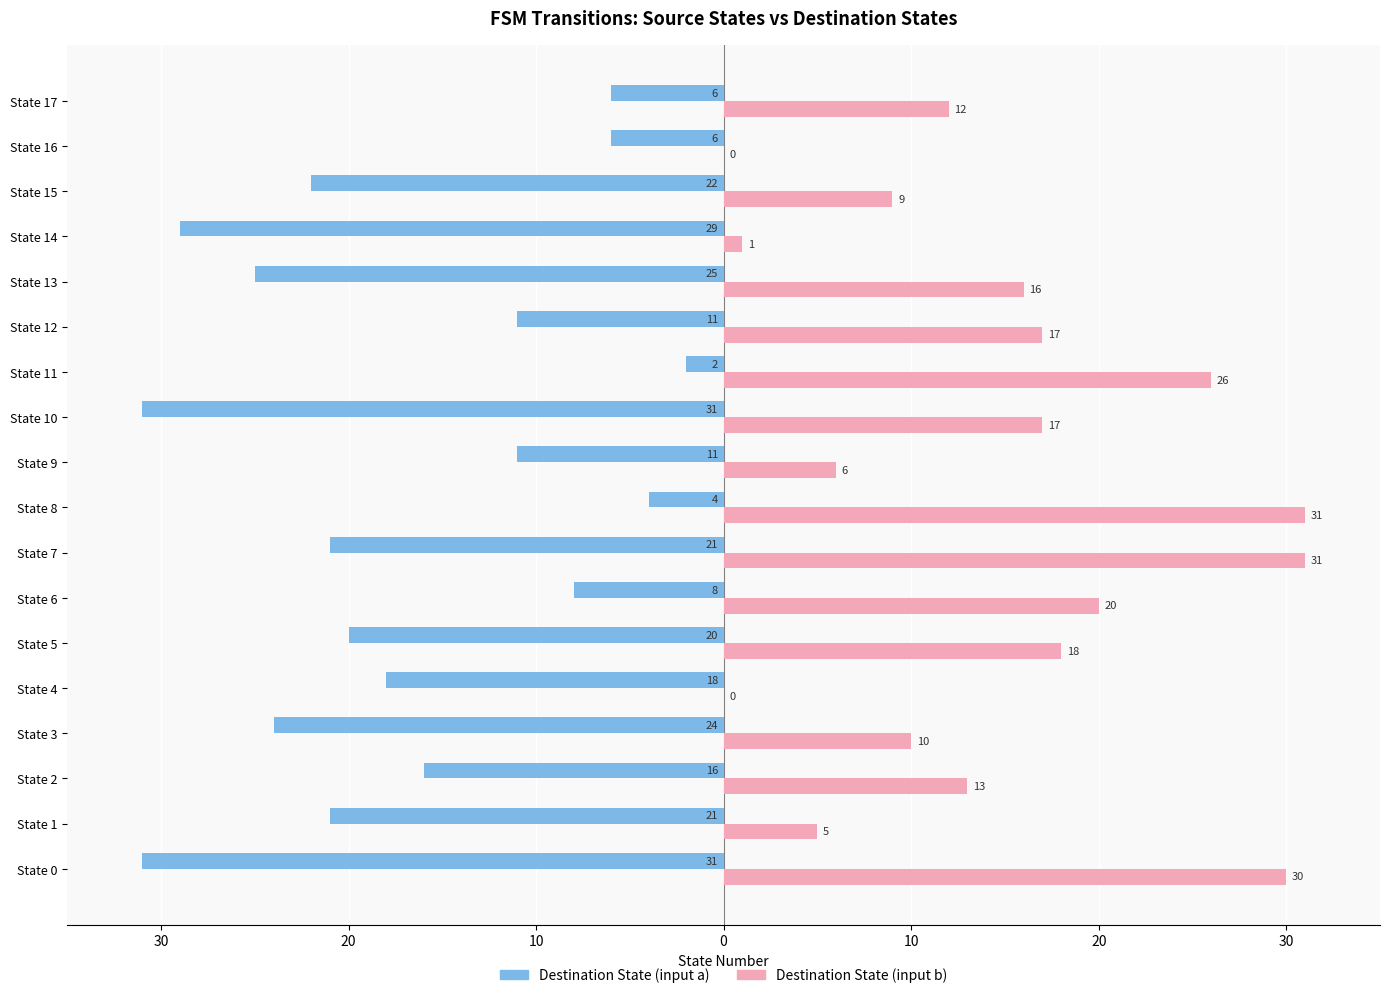

What is the average value of the Destination State (input b) series?

15